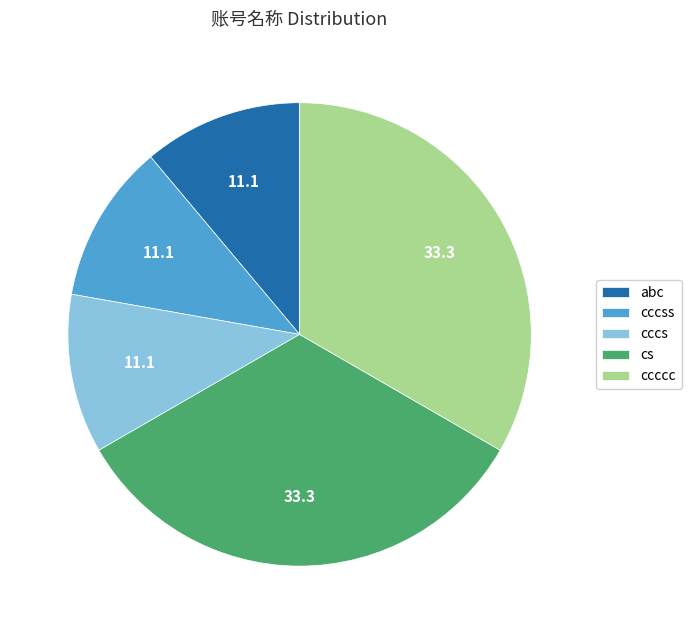

Do cccss and cccs together represent more than half of the pie?

No